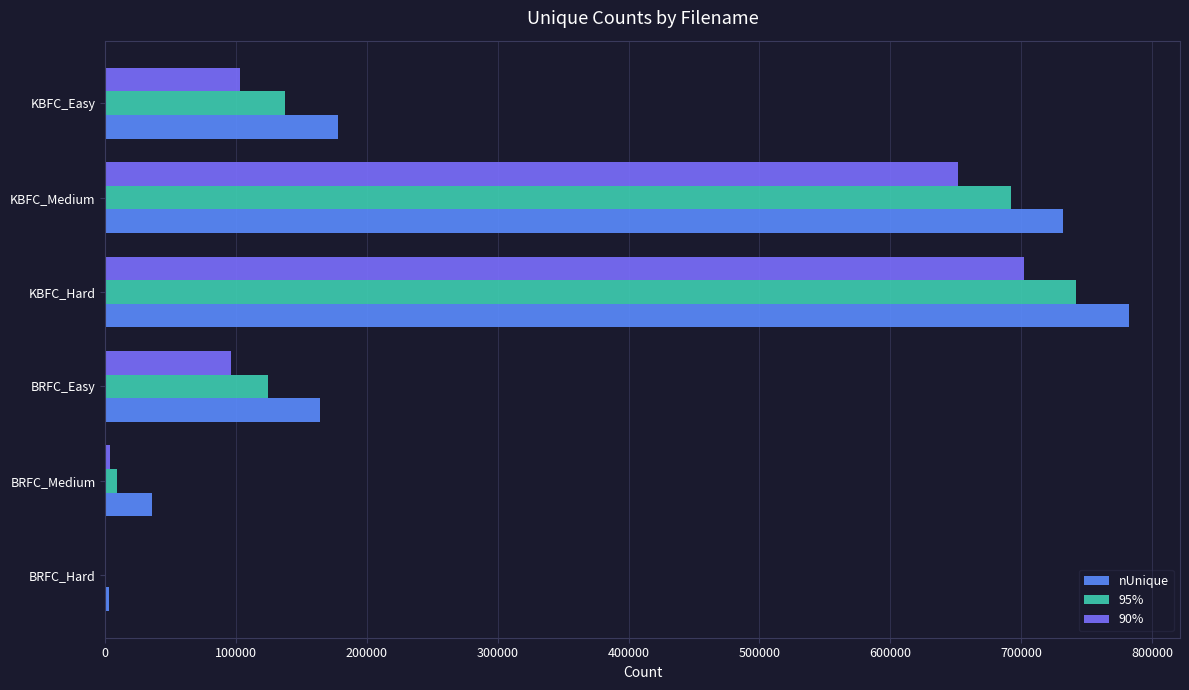

What is the total value across all series at BRFC_Easy?

384111